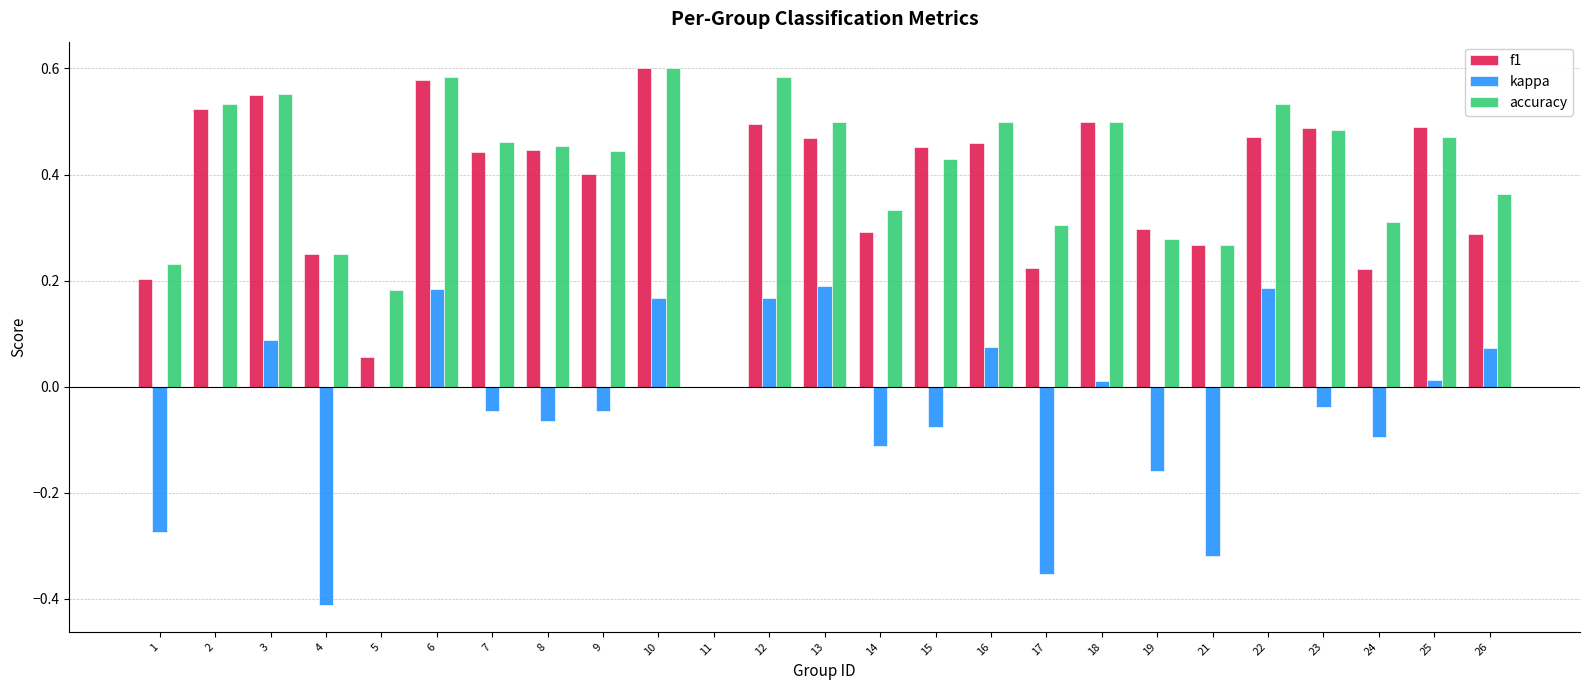

The f1 series shows 0.2 at 17. True or false?

True